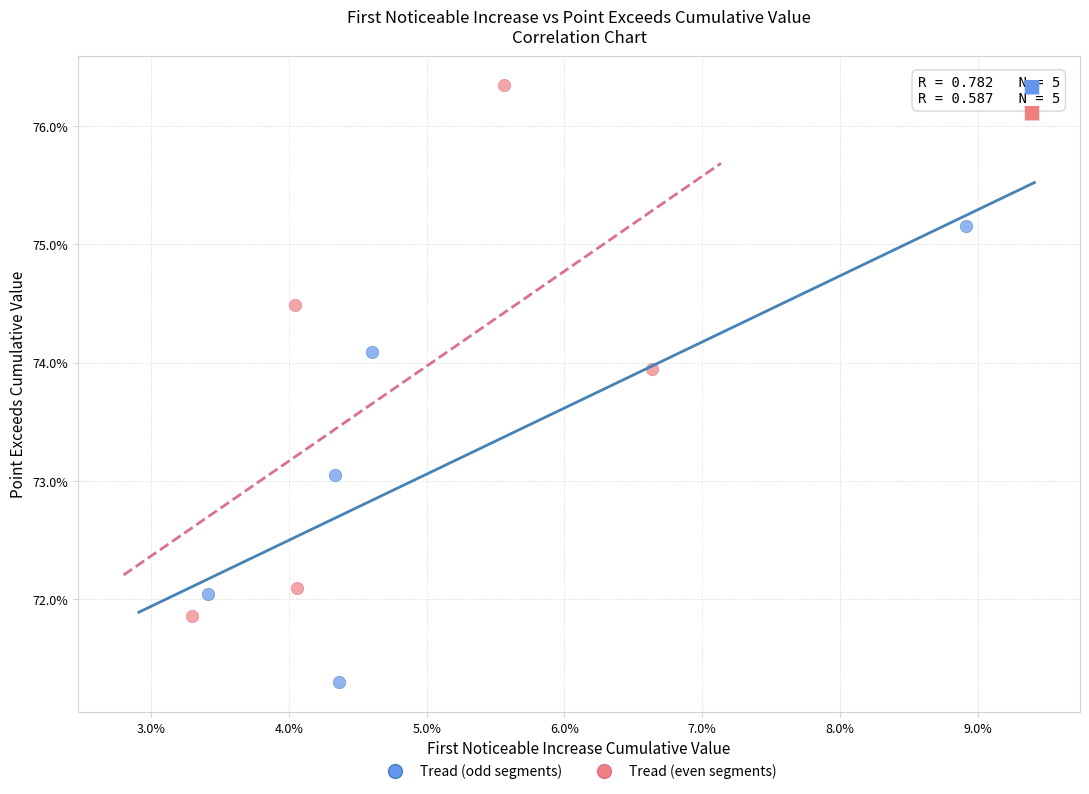

Which series reaches the maximum Y coordinate?

Tread (even segments)